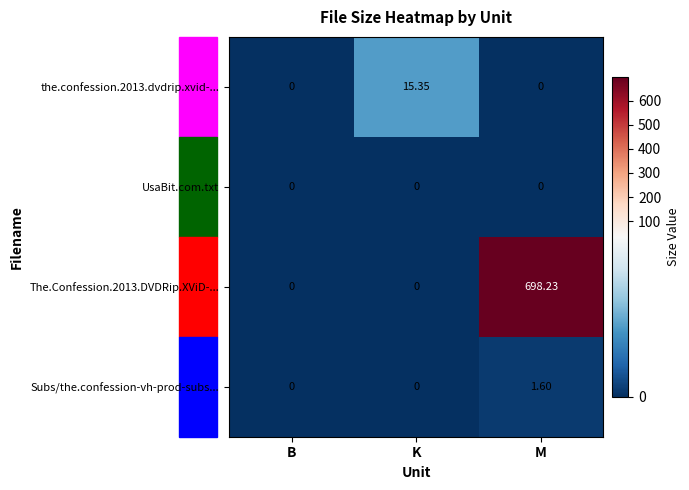

At which category is the sum across all series the highest?

M